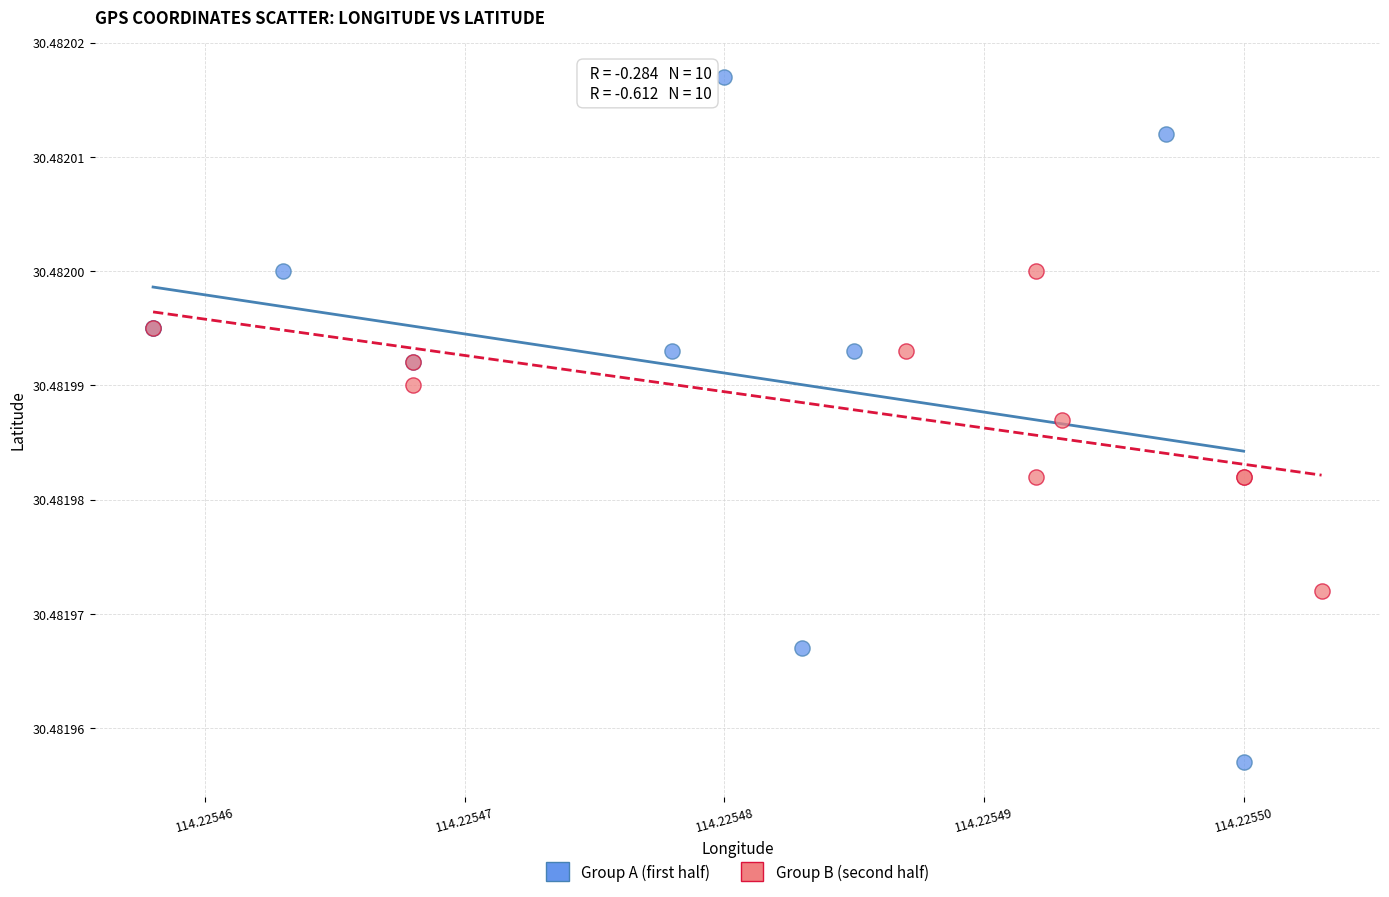

Which series contains the highest Y value?

Group A (first half)